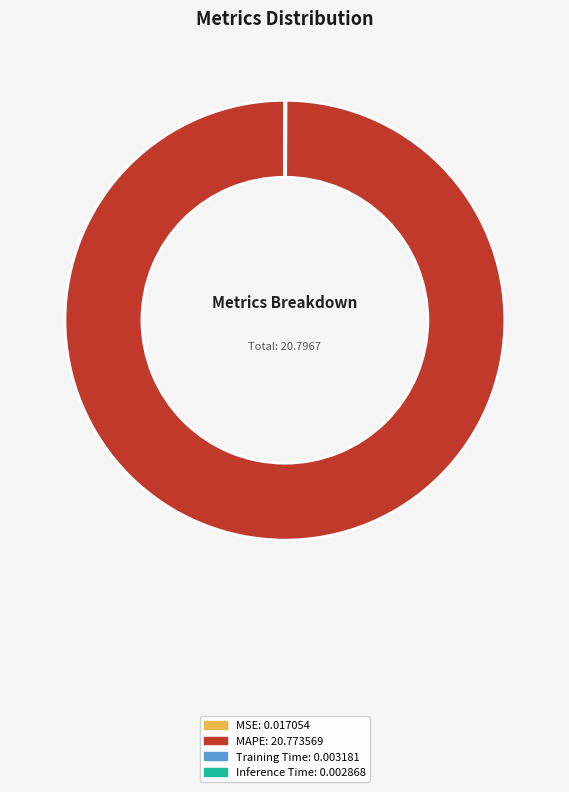

Does any single category account for the majority?

Yes